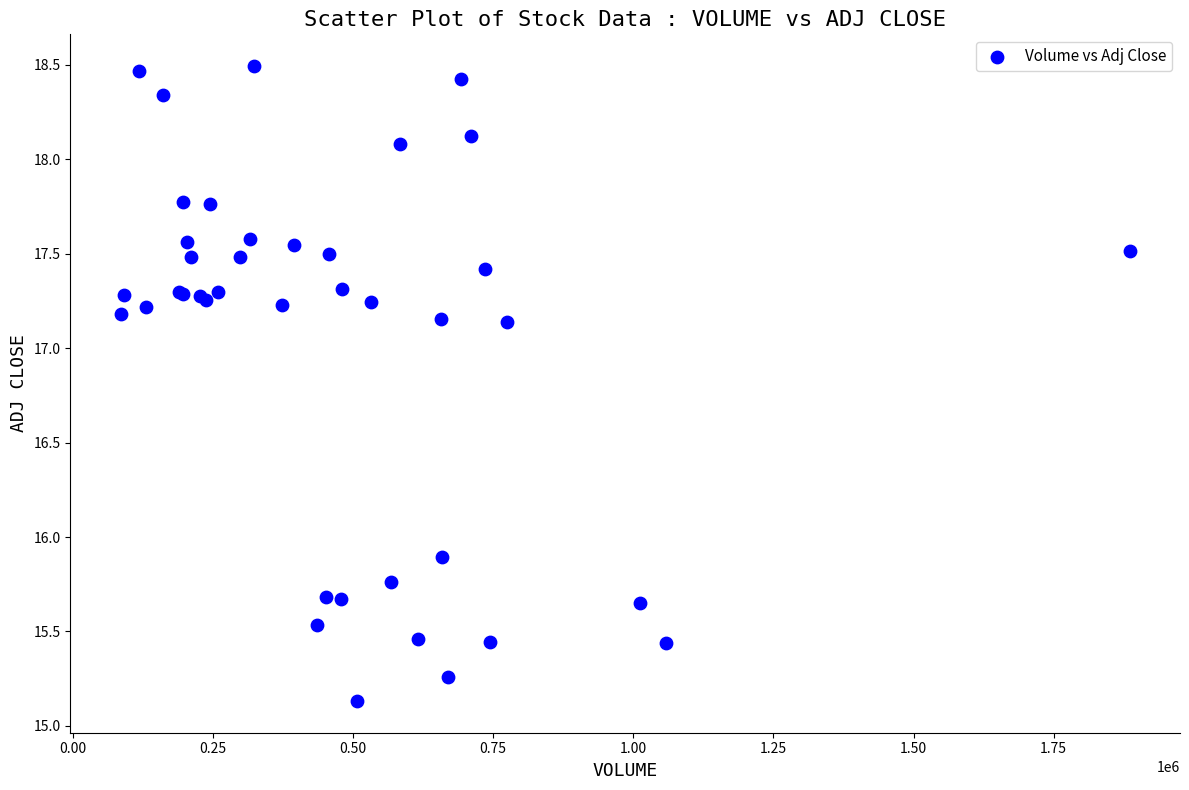

What Y value in the scatter plot is closest to 16?

15.9